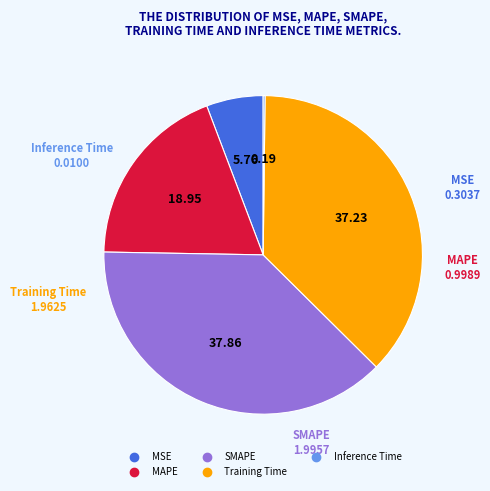

Is there any slice that represents more than half of the pie?

No